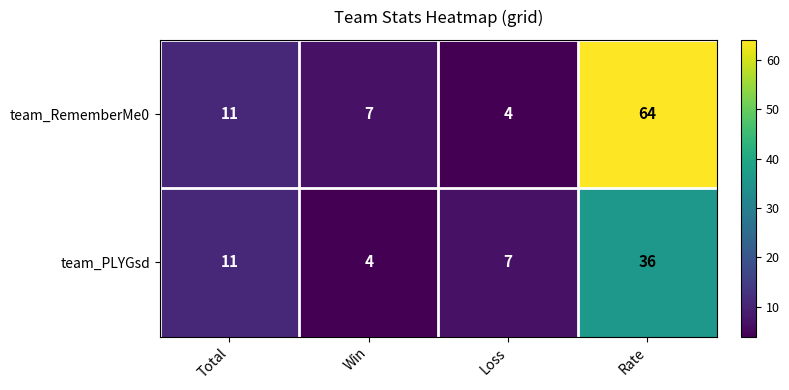

What is the difference between the maximum and second lowest values in the team_RememberMe0 series?

57